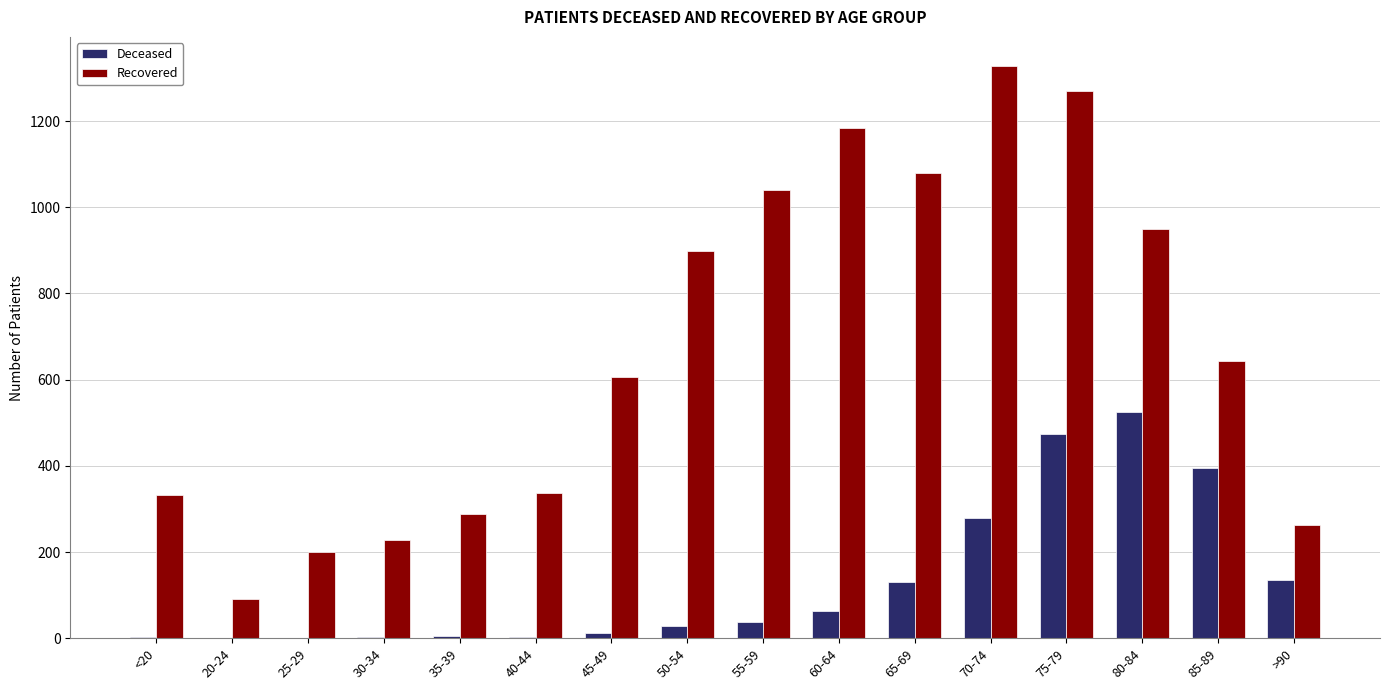

Between <20 and 25-29, which series saw the biggest shift?

Recovered